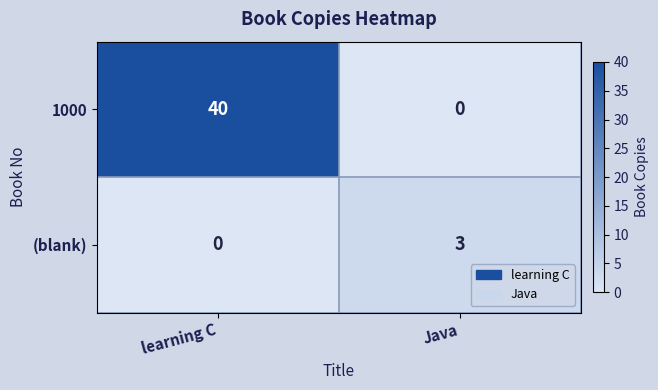

Is it true that (blank) equals 0 at learning C?

True